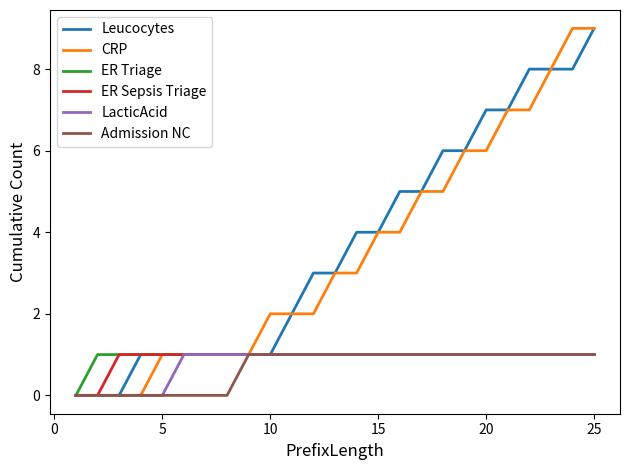

What is the maximum value shown in the chart?

9